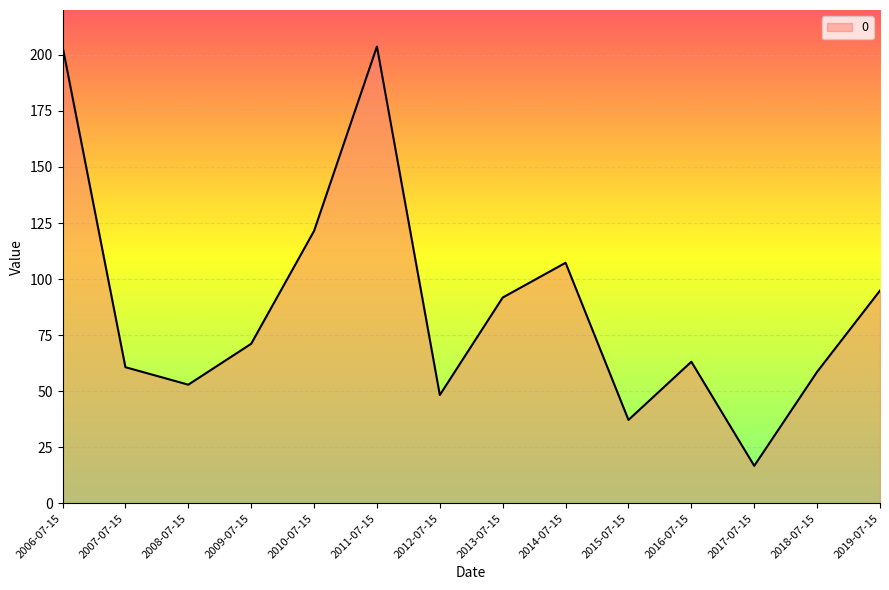

What is the ratio of the value at 2018-07-15 to the value at 2015-07-15?

1.6